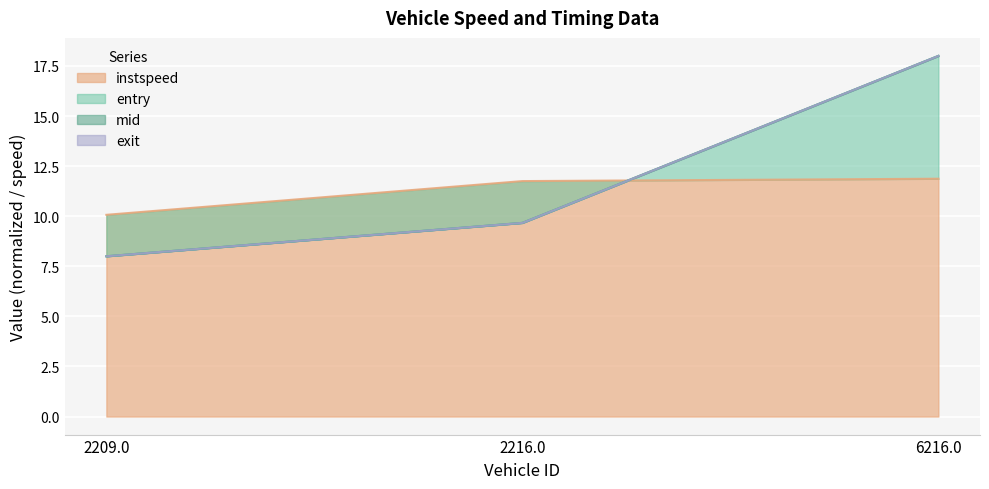

Where is instspeed nearest to the value 10?

2209.0